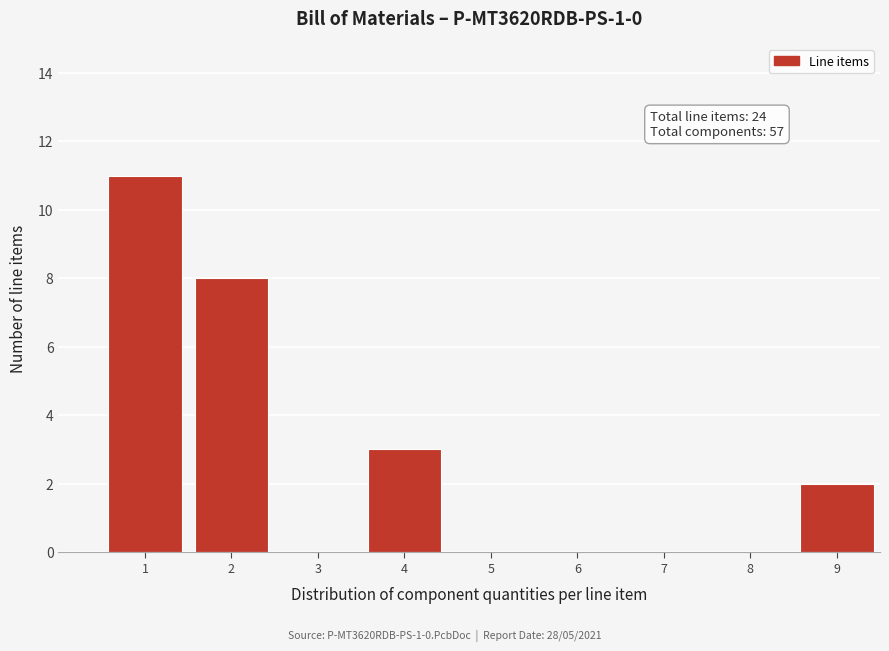

Reading right to left, list all the values displayed in this chart.

9=2	8=0	7=0	6=0	5=0	4=3	3=0	2=8	1=11